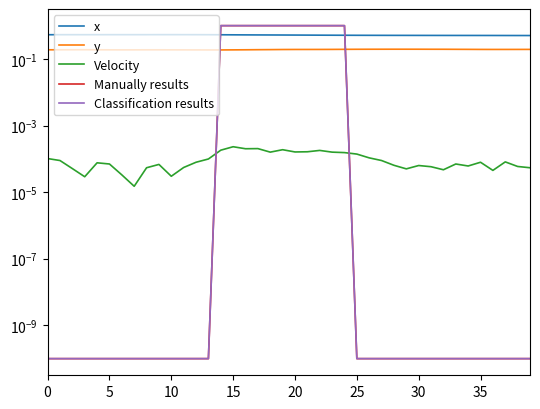

Count the x values in the range 0 to 1.

40